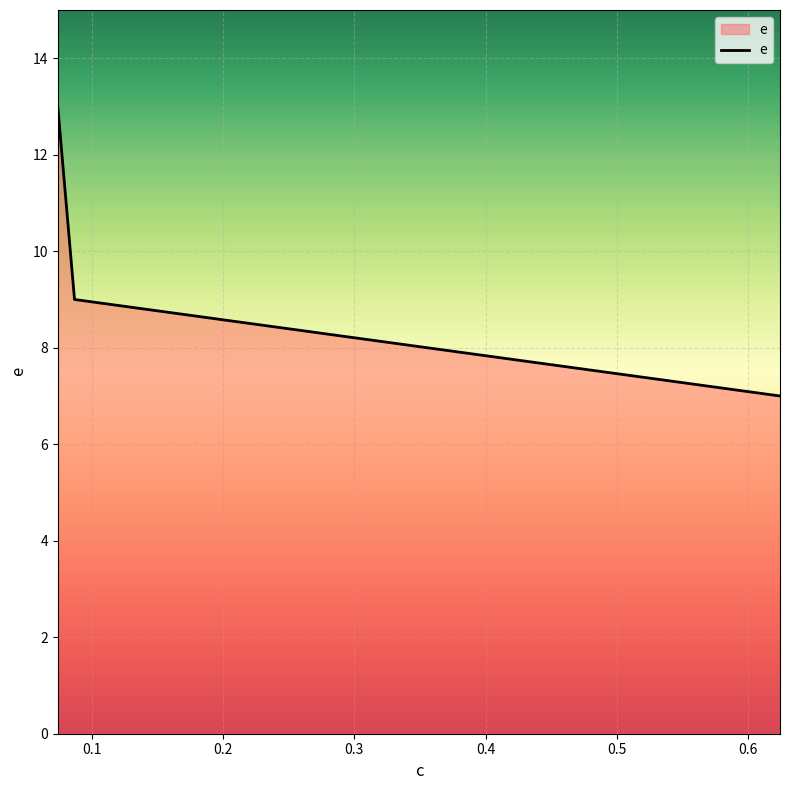

What is the maximum value shown in the chart?

13